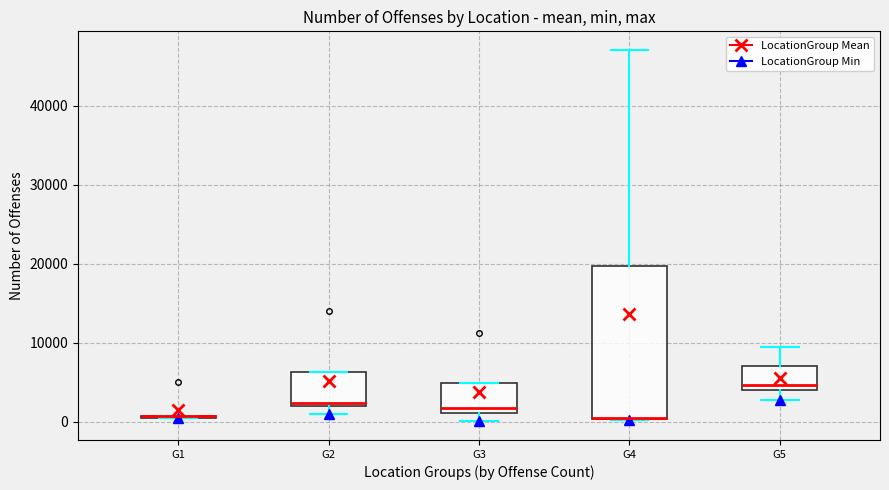

Comparing the boxes themselves (not the whiskers), which one is the tallest?

G4